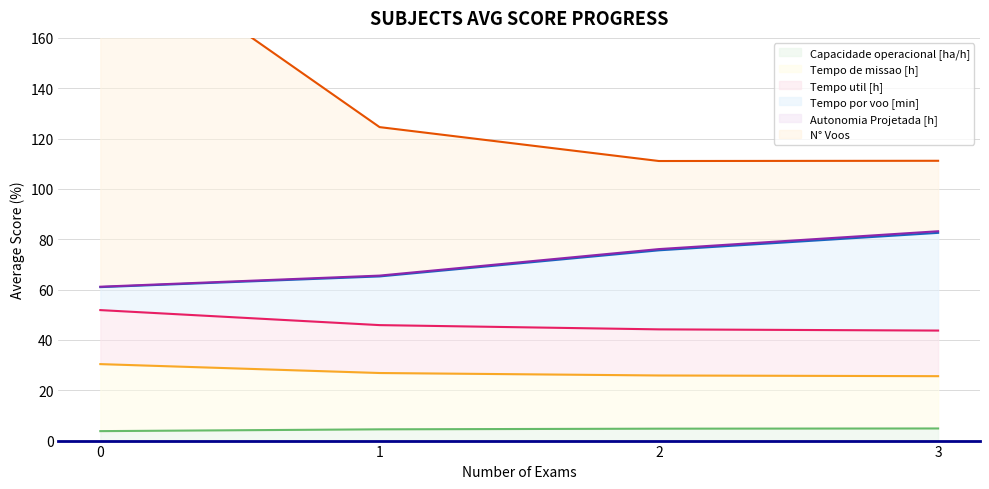

Is the value of Tempo util [h] at 0 greater than the value of Tempo de missao [h] at 3?

No